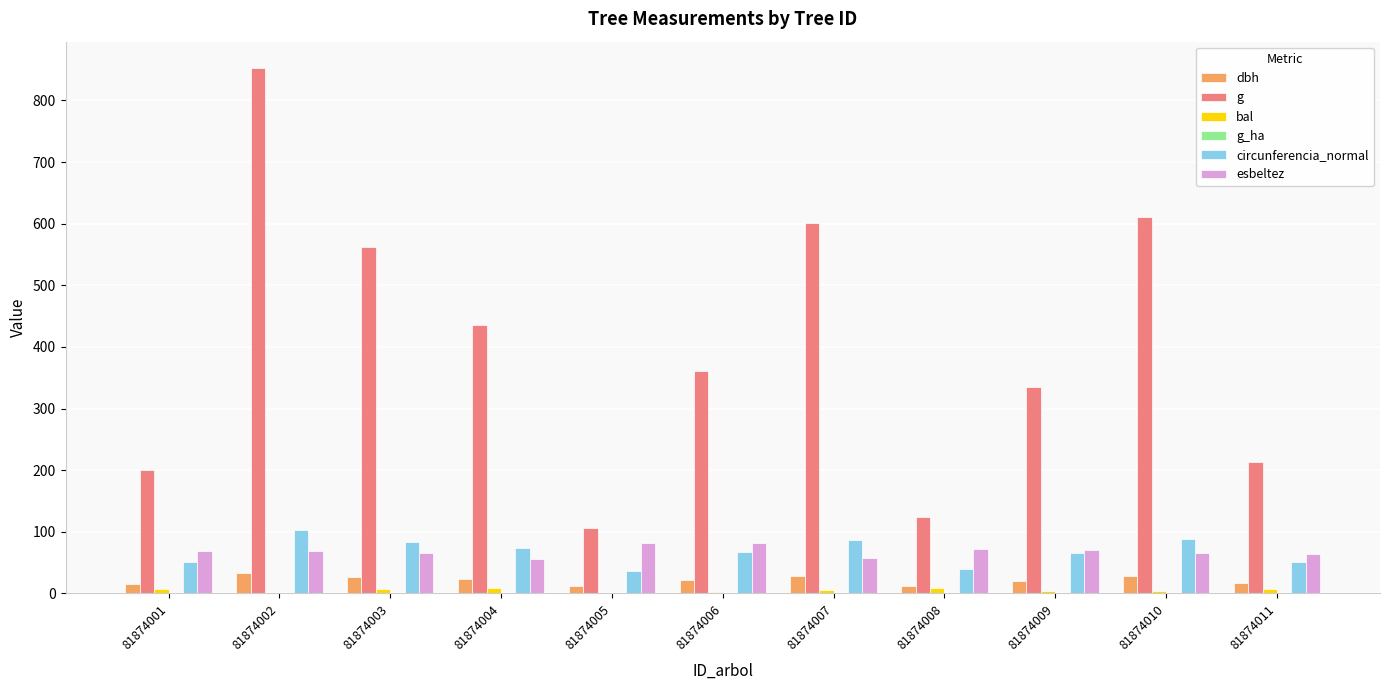

Is the value of esbeltez at 81874007 greater than the value of bal at 81874011?

Yes